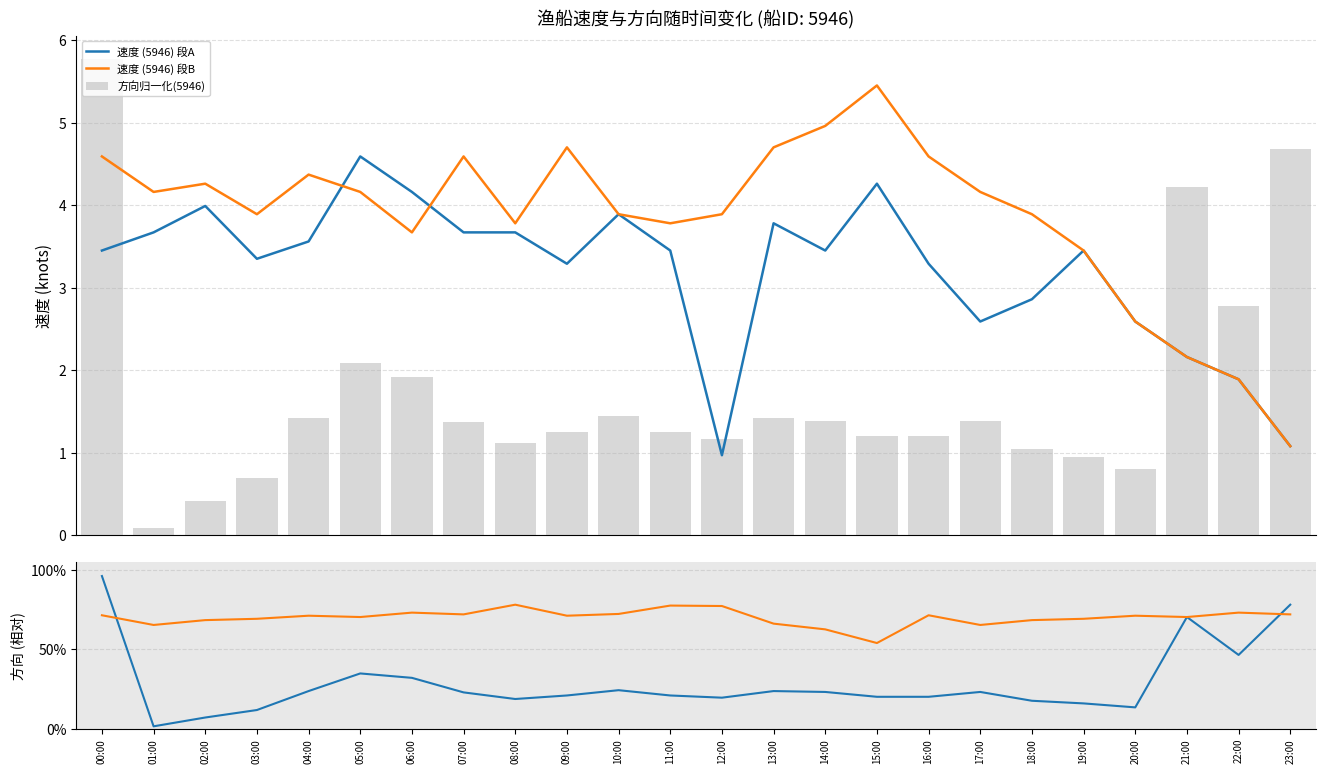

How many values in the 速度 (5946) 段B series exceed 4?

12